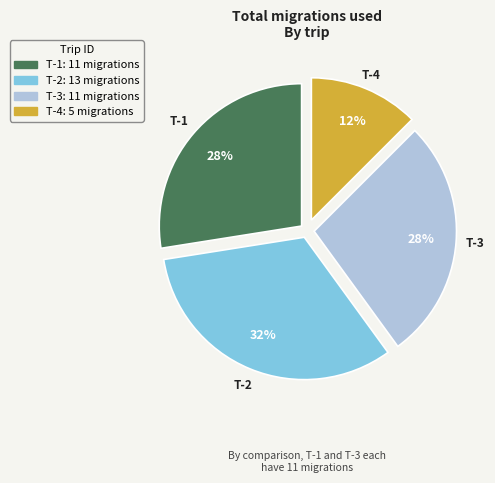

Combined, do T-3 and T-2 account for over 50%?

Yes